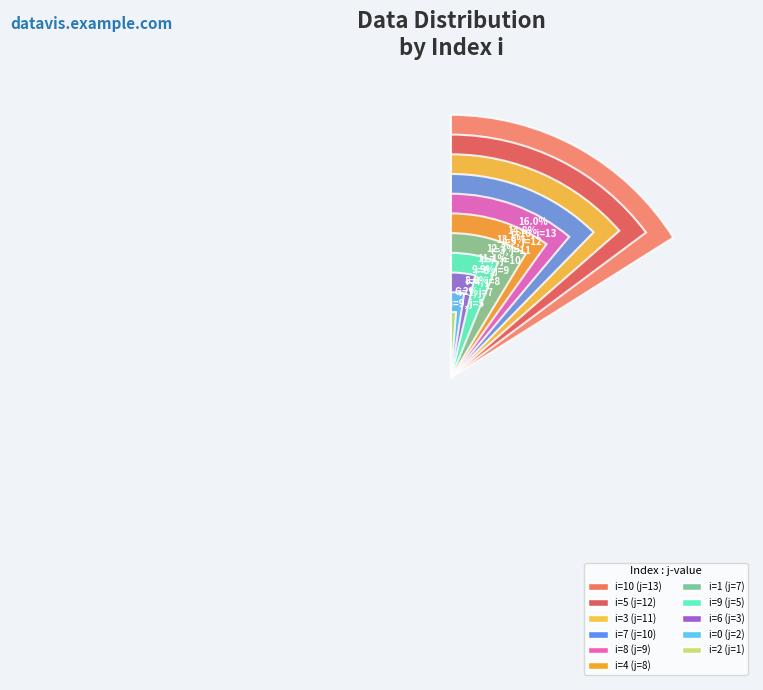

How many slices are in this pie chart?

11